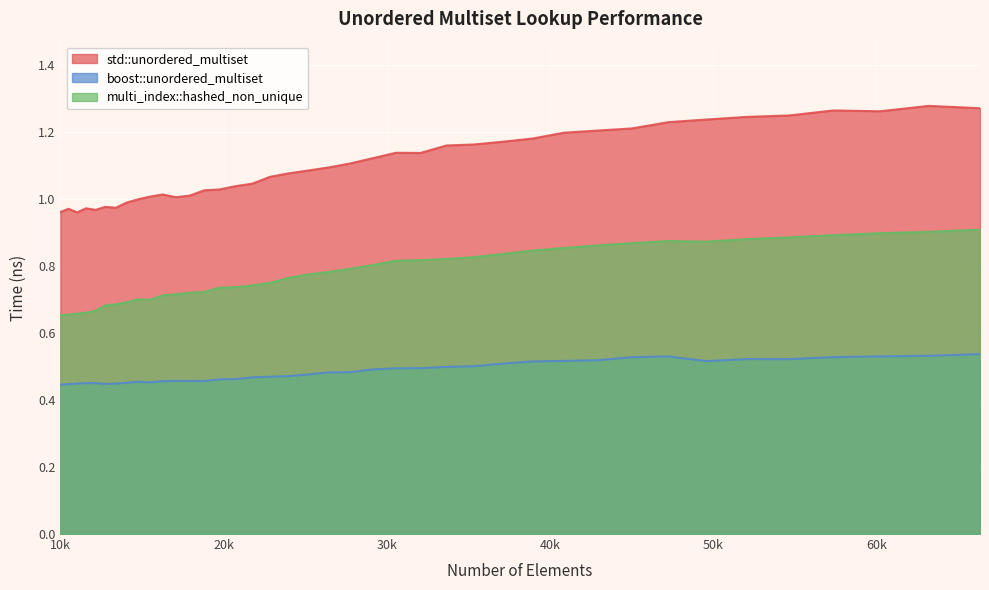

At how many categories does at least one series exceed 0?

40